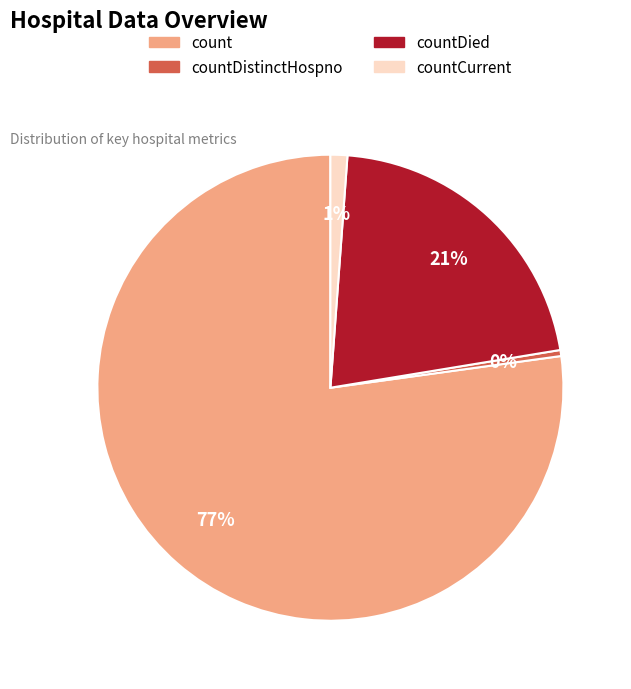

Count the number of slices in the pie.

4